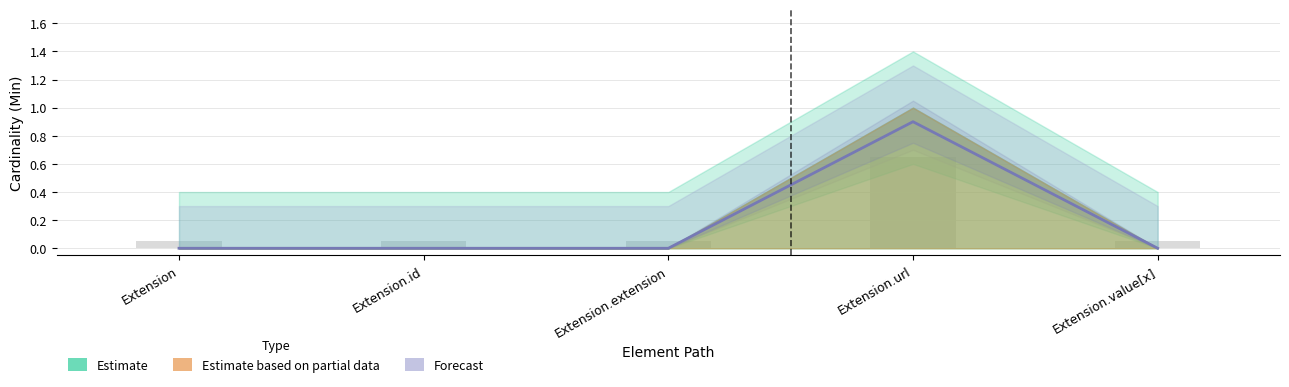

What is the label of the 4th bar from the right?

Extension.id